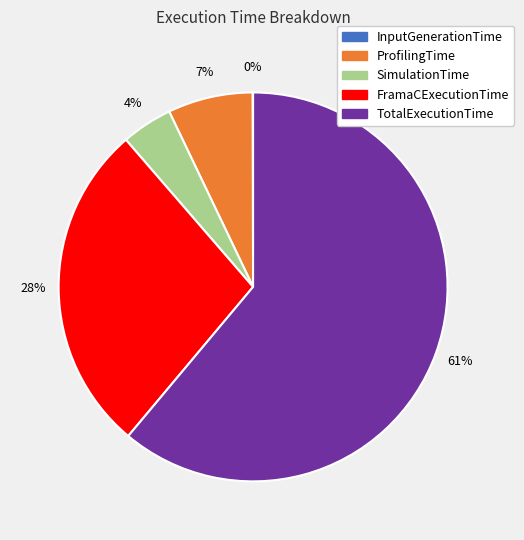

Is it true that TotalExecutionTime is 61% of the pie?

True